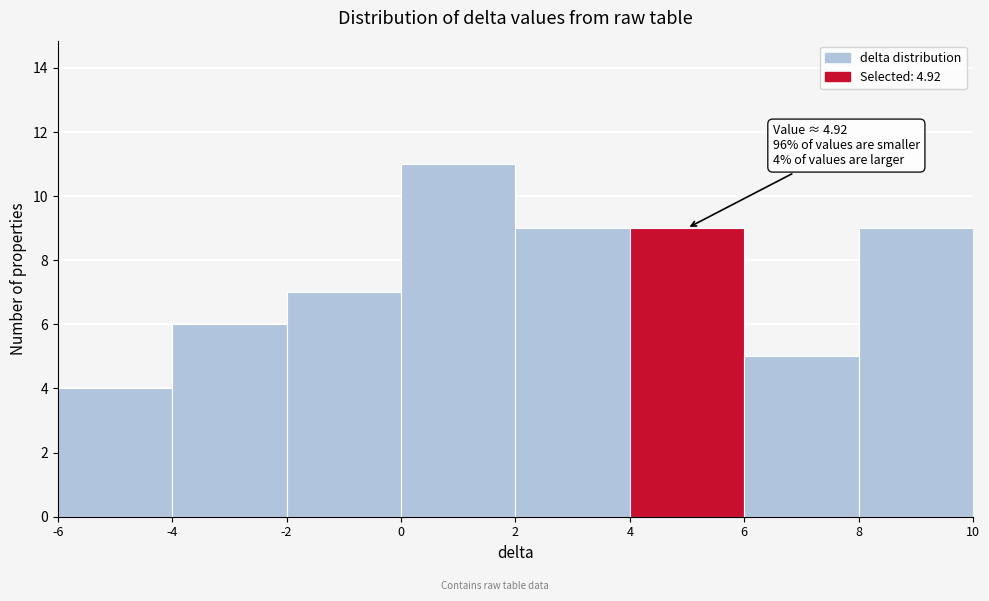

Which range on the x-axis has the tallest bar?

0 to 2